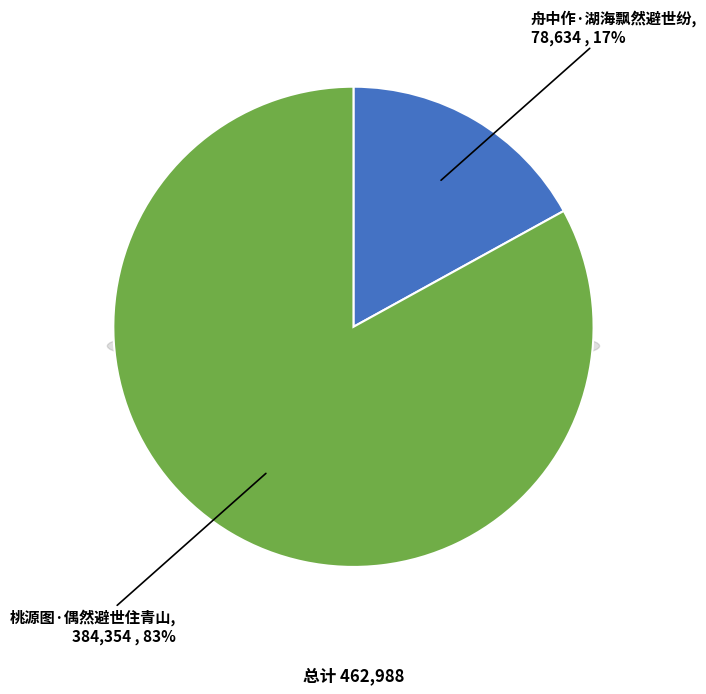

Which category has the smallest portion of the pie?

舟中作·湖海飘然避世纷